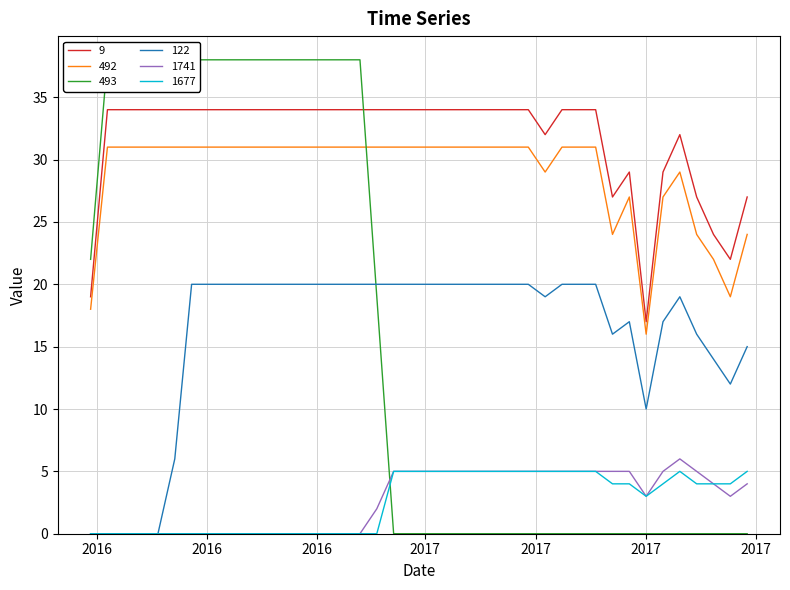

True or false: 9 and 492 intersect in this chart.

False